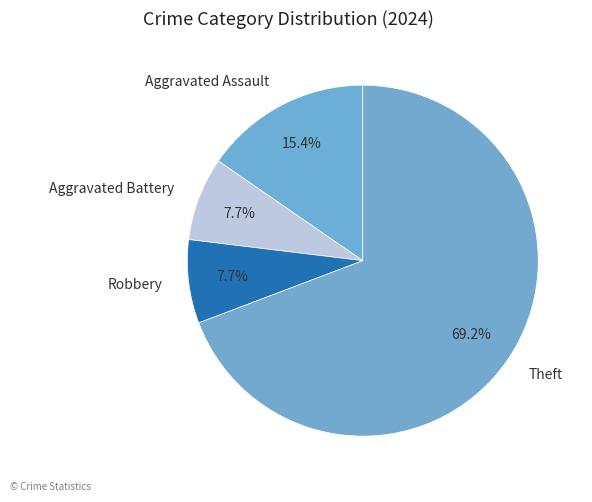

To the nearest percent, what is the difference between the largest and smallest slice percentages?

62%